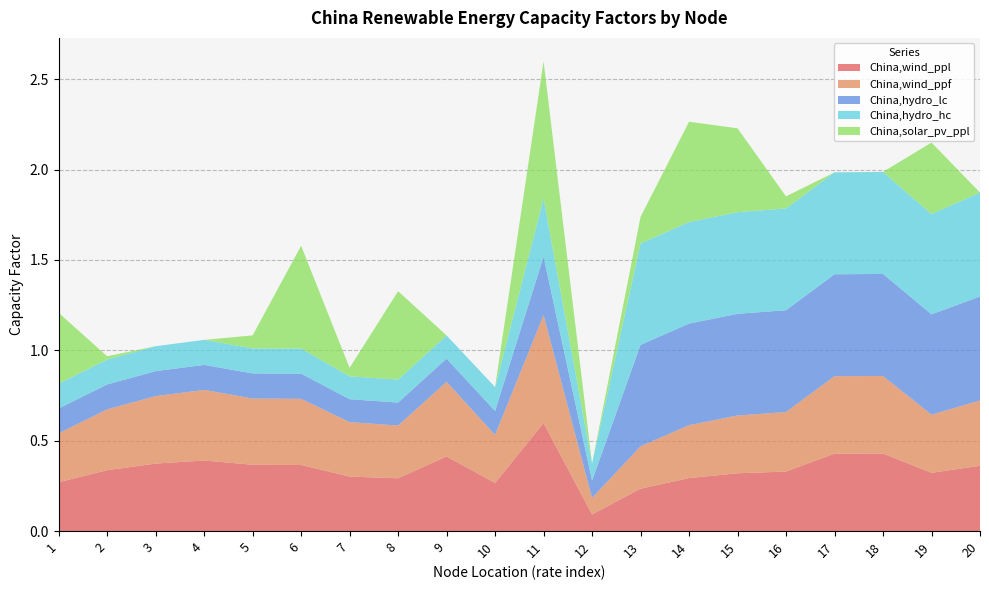

Reading right to left, transcribe all the data shown in this chart.

China,wind_ppl: 0.4	0.3	0.4	0.4	0.3	0.3	0.3	0.2	0.1	0.6	0.3	0.4	0.3	0.3	0.4	0.4	0.4	0.4	0.3	0.3
China,wind_ppf: 0.4	0.3	0.4	0.4	0.3	0.3	0.3	0.2	0.1	0.6	0.3	0.4	0.3	0.3	0.4	0.4	0.4	0.4	0.3	0.3
China,hydro_lc: 0.6	0.6	0.6	0.6	0.6	0.6	0.6	0.6	0.1	0.3	0.1	0.1	0.1	0.1	0.1	0.1	0.1	0.1	0.1	0.1
China,hydro_hc: 0.6	0.6	0.6	0.6	0.6	0.6	0.6	0.6	0.1	0.3	0.1	0.1	0.1	0.1	0.1	0.1	0.1	0.1	0.1	0.1
China,solar_pv_ppl: 0.0	0.4	0.0	0.0	0.1	0.5	0.6	0.1	0.0	0.8	0.0	0.0	0.5	0.0	0.6	0.1	0.0	0.0	0.0	0.4